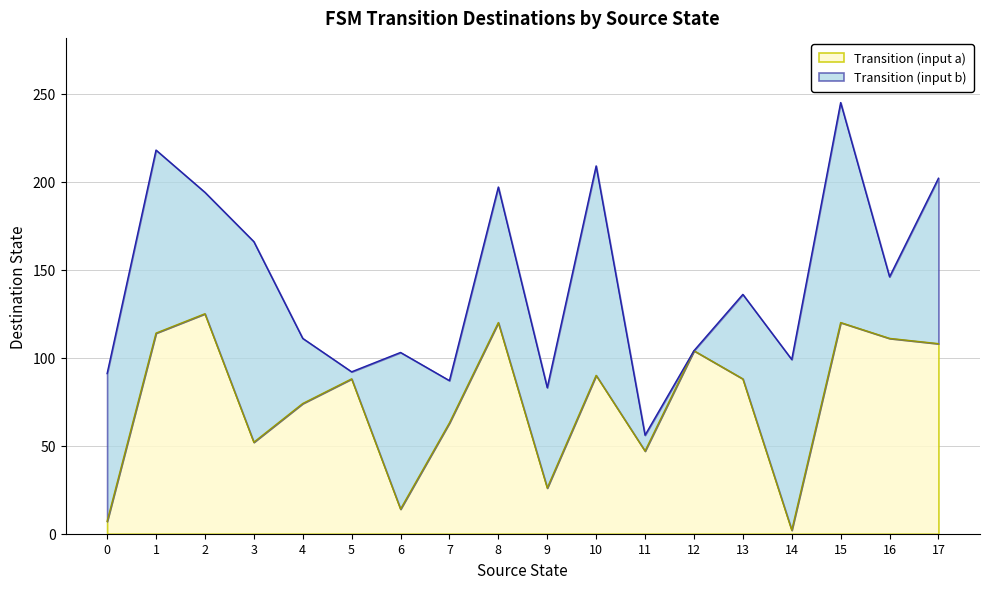

What is the sum of the destination_b values at 8 and 6?

166